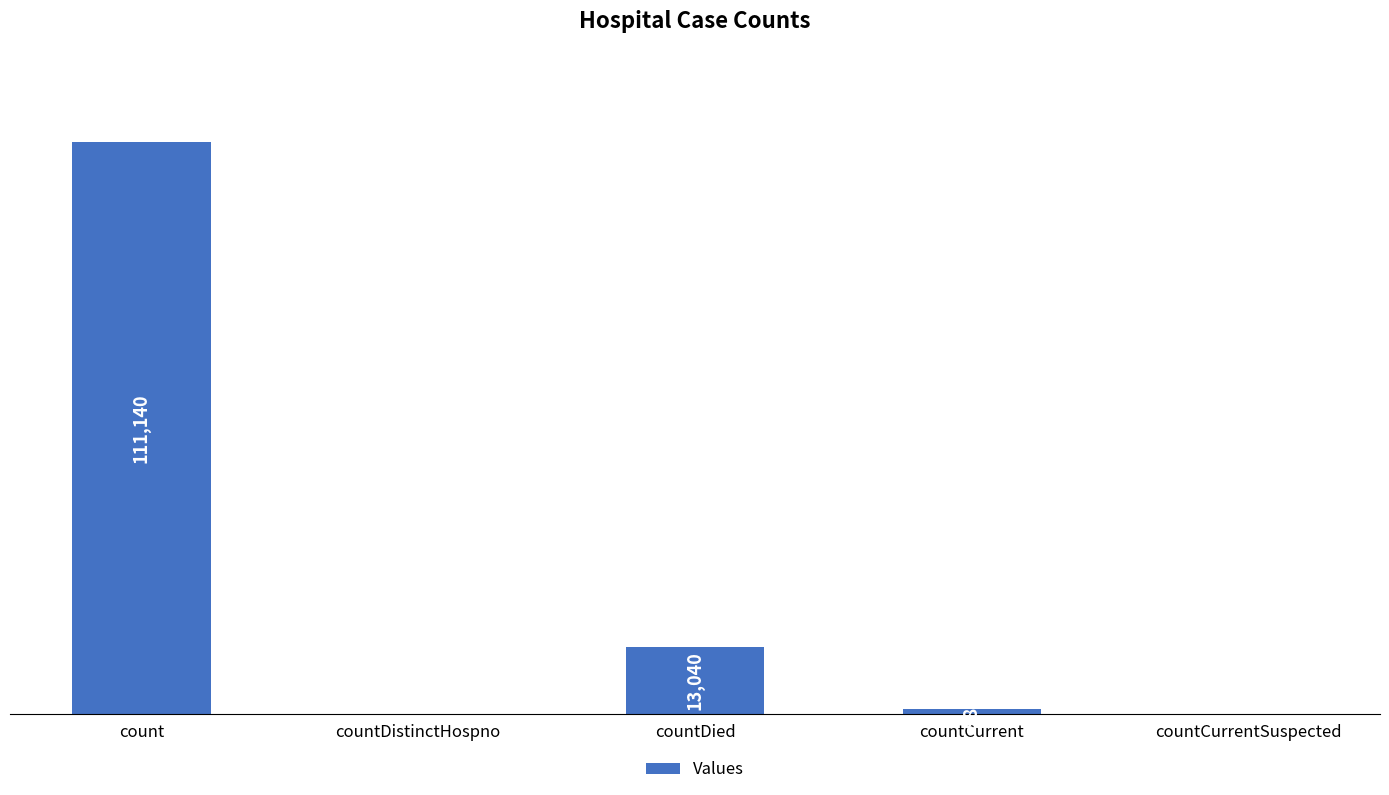

At which label does the data first exceed 984?

count